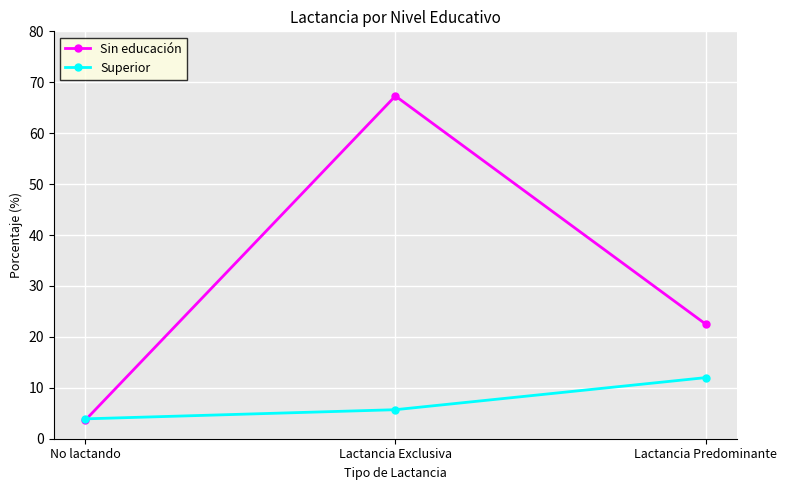

List the series in order of their peak value, highest first.

Sin educación, Superior